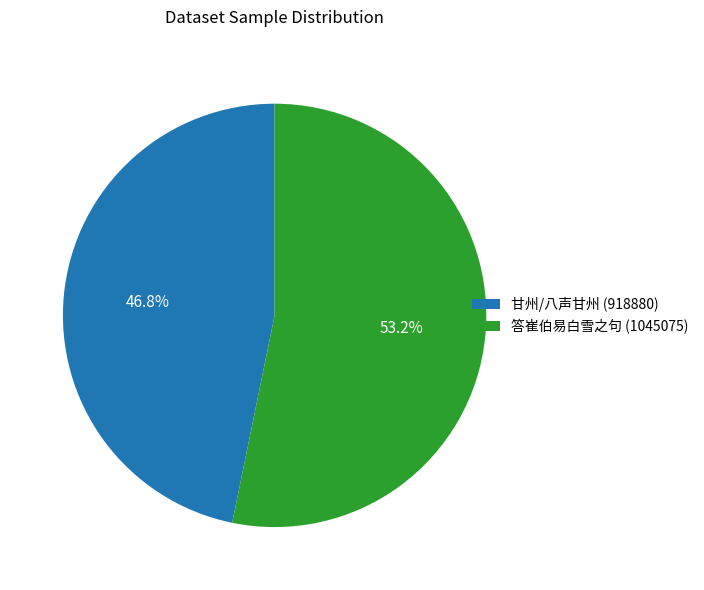

What is the ratio of the value at 甘州/八声甘州 (918880) to the value at 答崔伯易白雪之句 (1045075)?

0.9